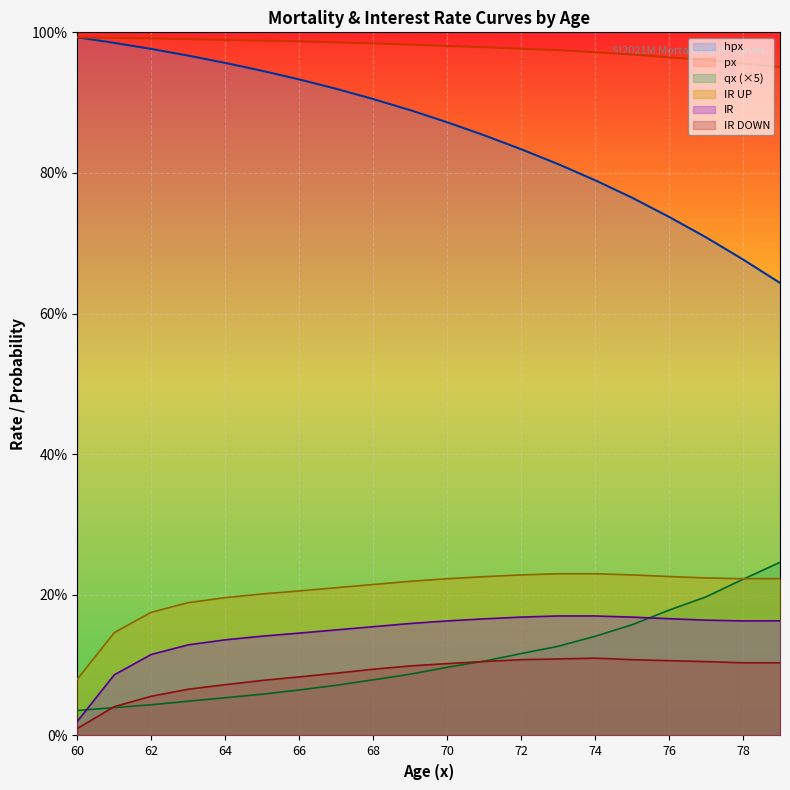

True or false: px has more than 2 interior local peaks.

False